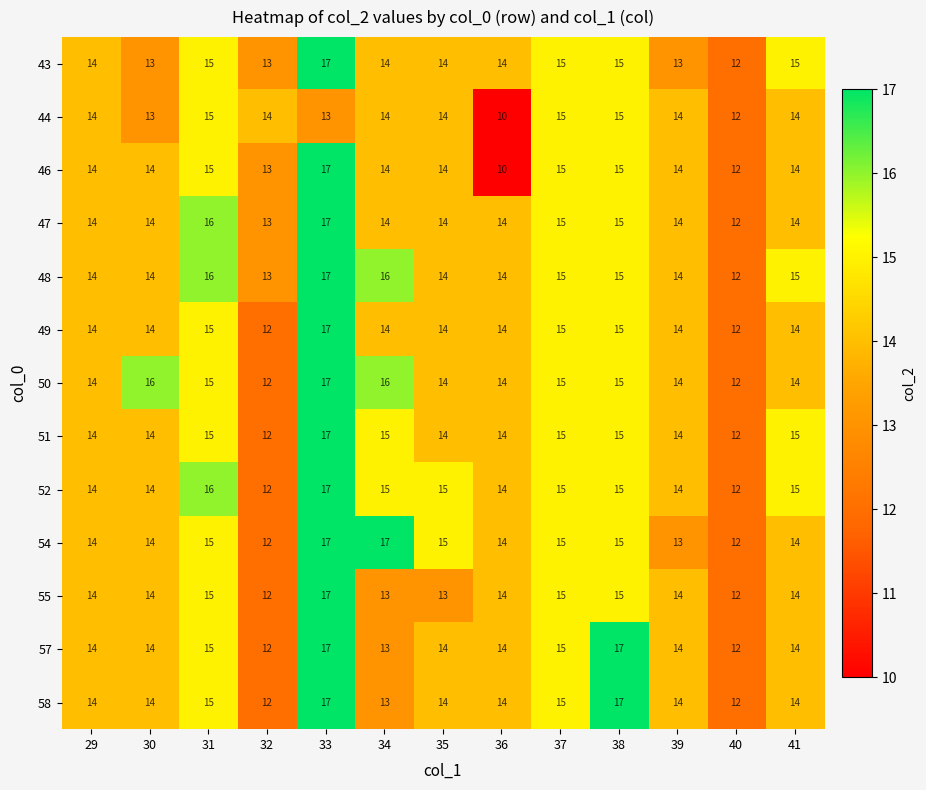

At which category does the chart reach its minimum across all series?

36